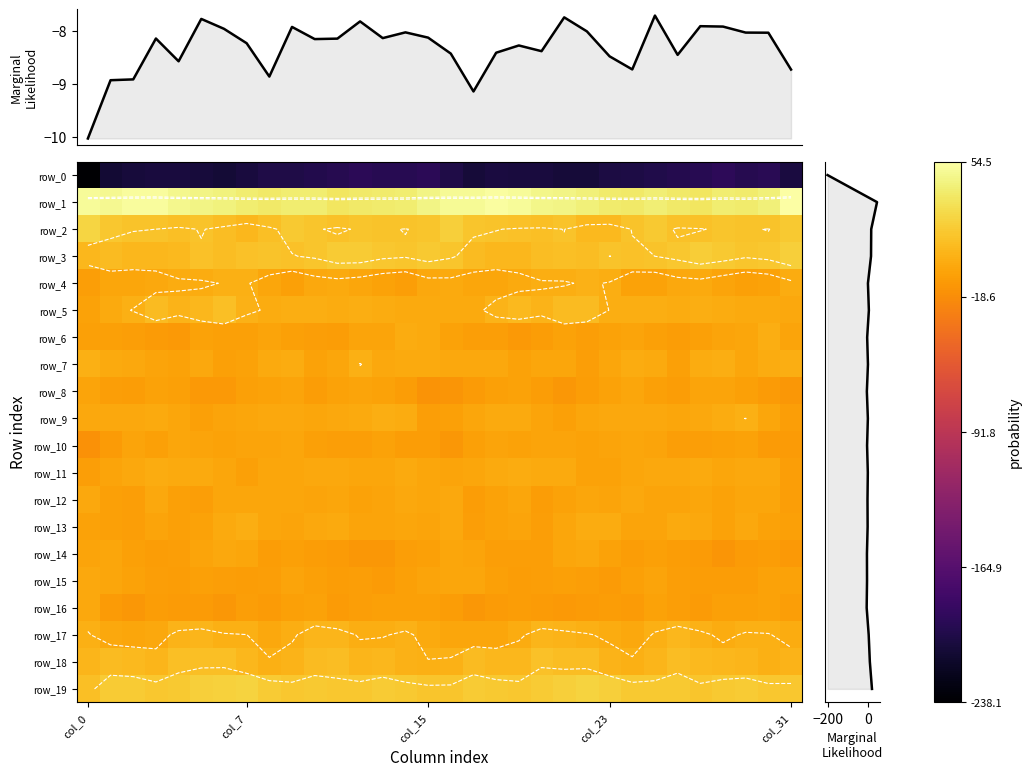

Which label corresponds to the smallest value in the chart?

col_0